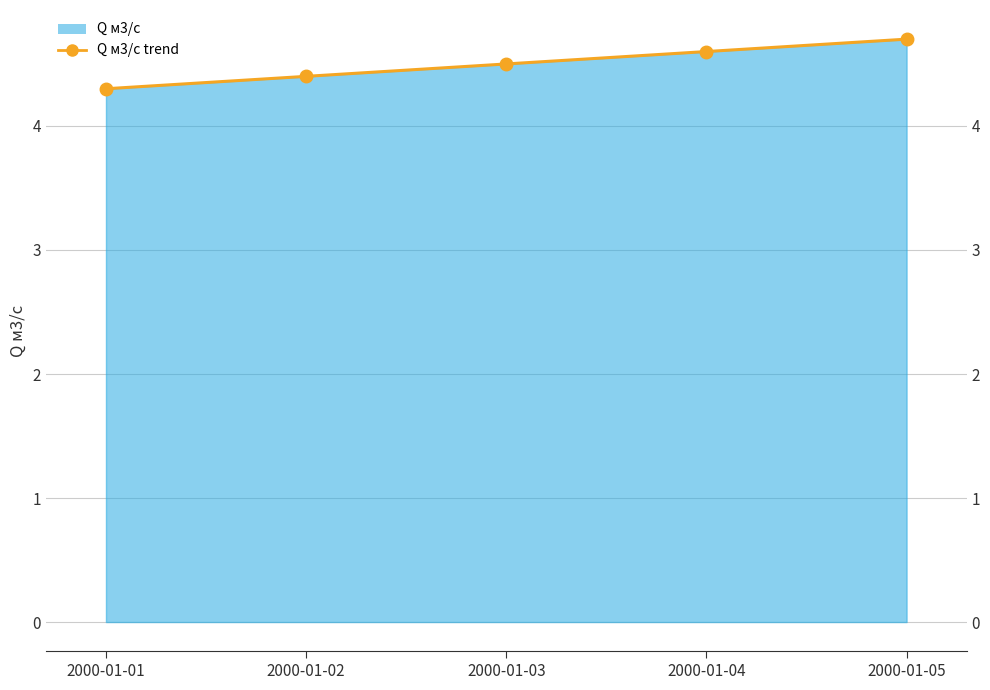

Reading left to right, list all the values displayed in this chart.

4.3	4.4	4.5	4.6	4.7